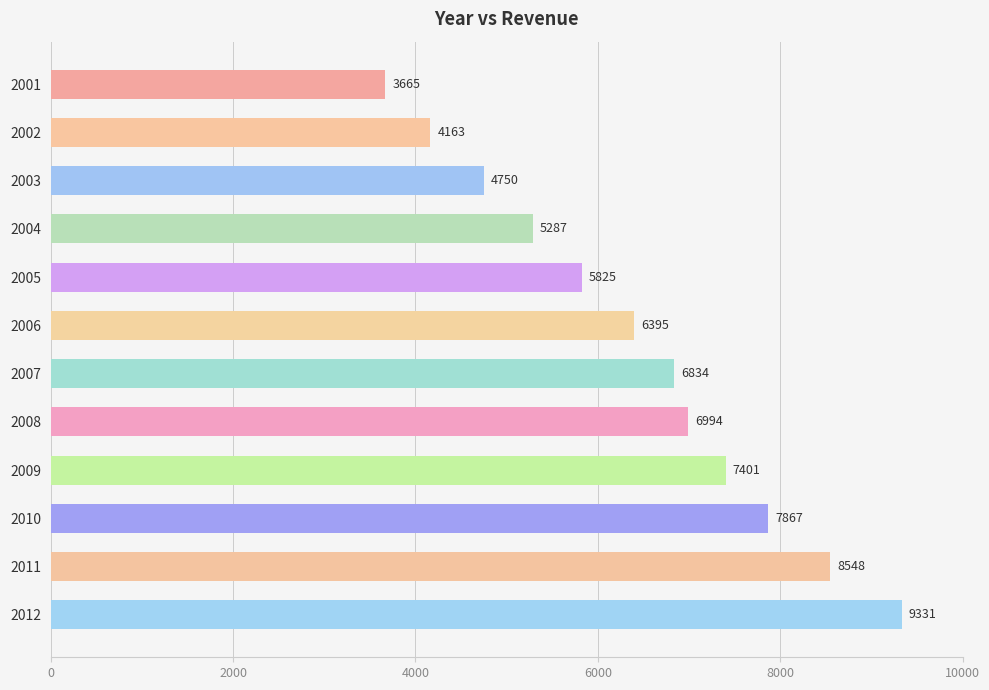

Rank the categories by value from lowest to highest.

2001, 2002, 2003, 2004, 2005, 2006, 2007, 2008, 2009, 2010, 2011, 2012